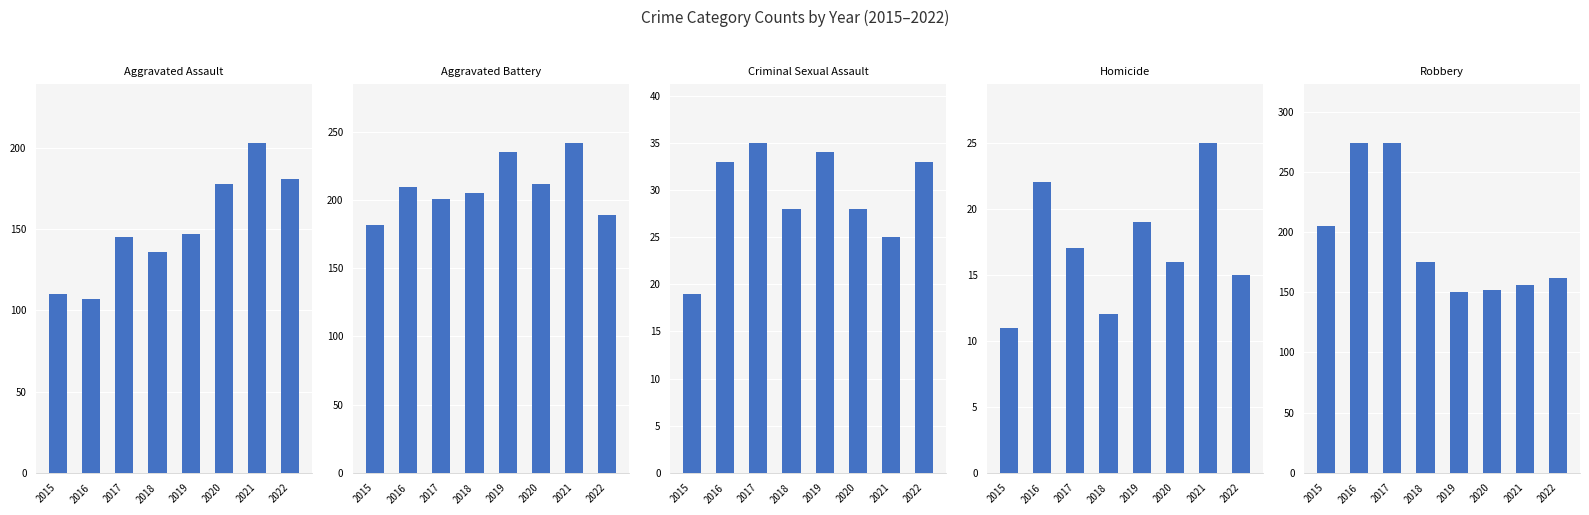

What value does the Aggravated Battery series have at 2016, to the nearest 5?

210